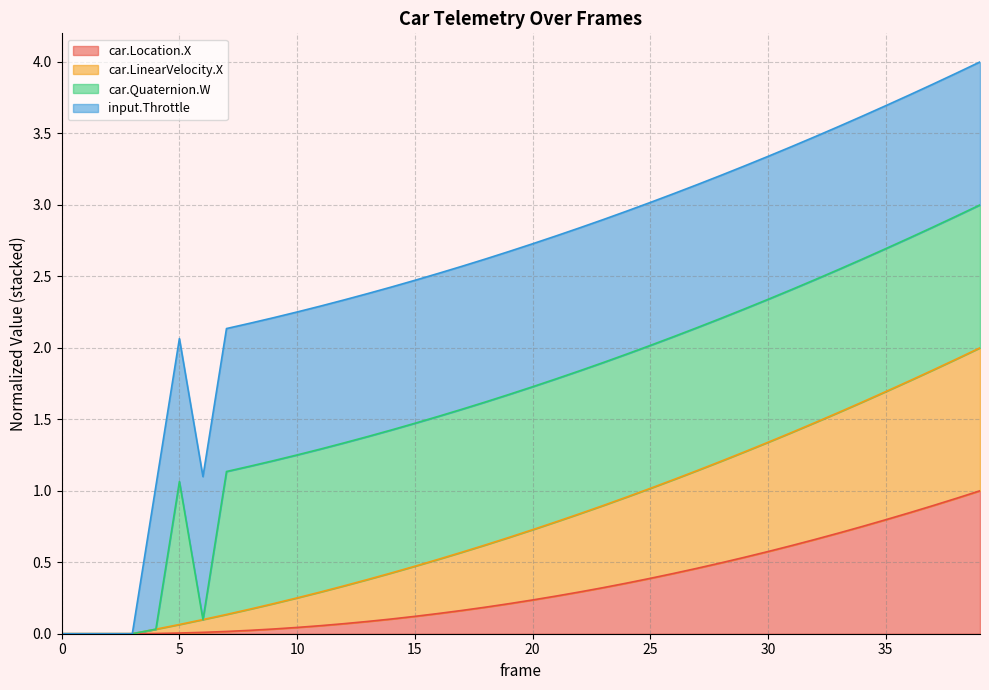

What is the maximum value for car.Location.X?

1.0